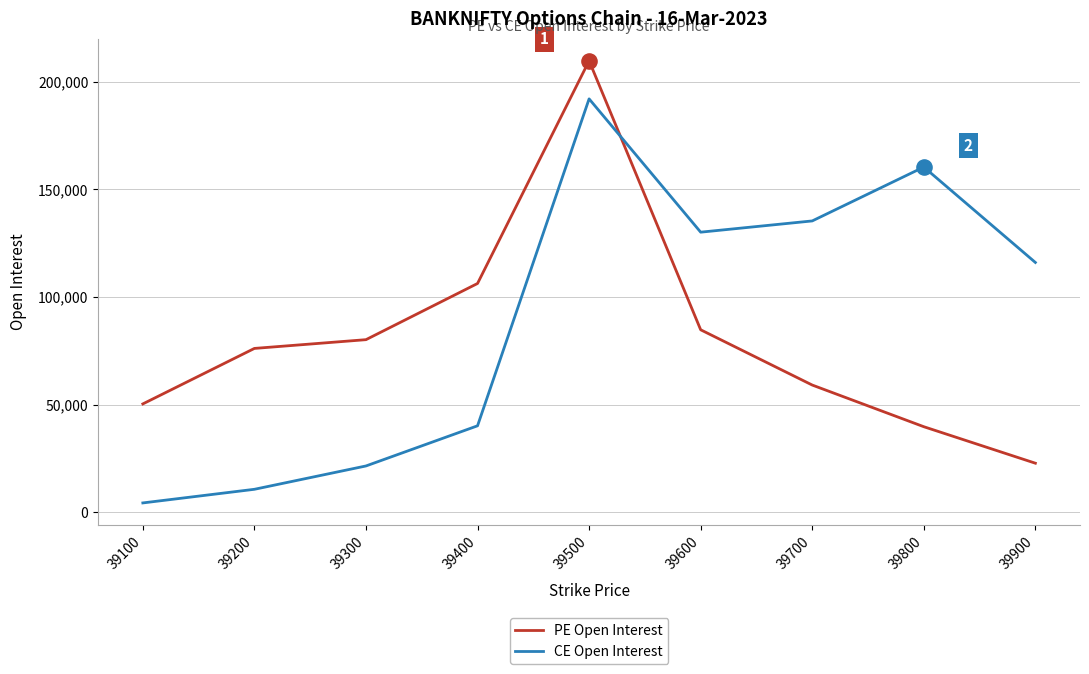

At which category is the sum across all series the highest?

39500